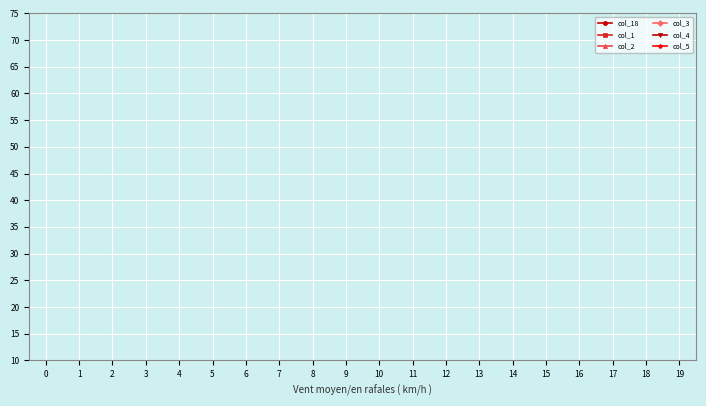

Does the chart display data point markers on the line(s)?

Yes